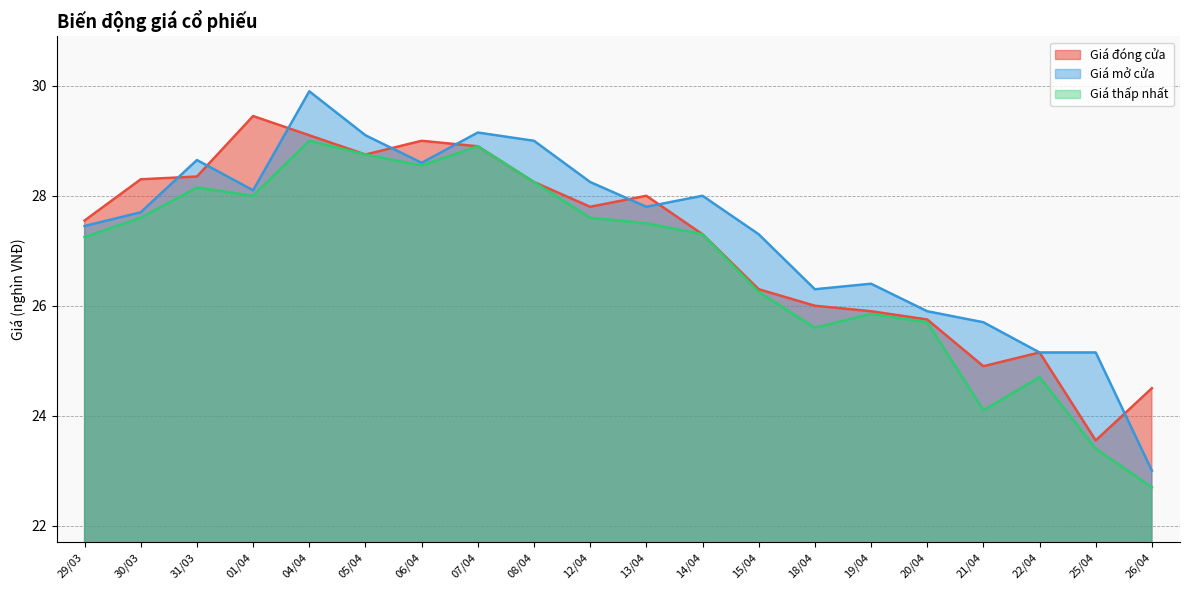

Which has a higher value, 19/04 or 12/04?

12/04